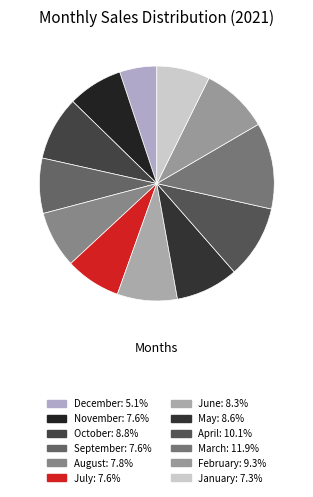

Count the number of slices in the pie.

12